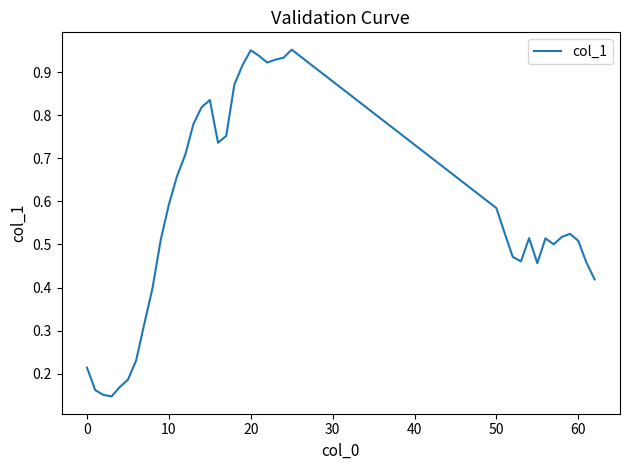

Is this an area chart (filled region under the line)?

No